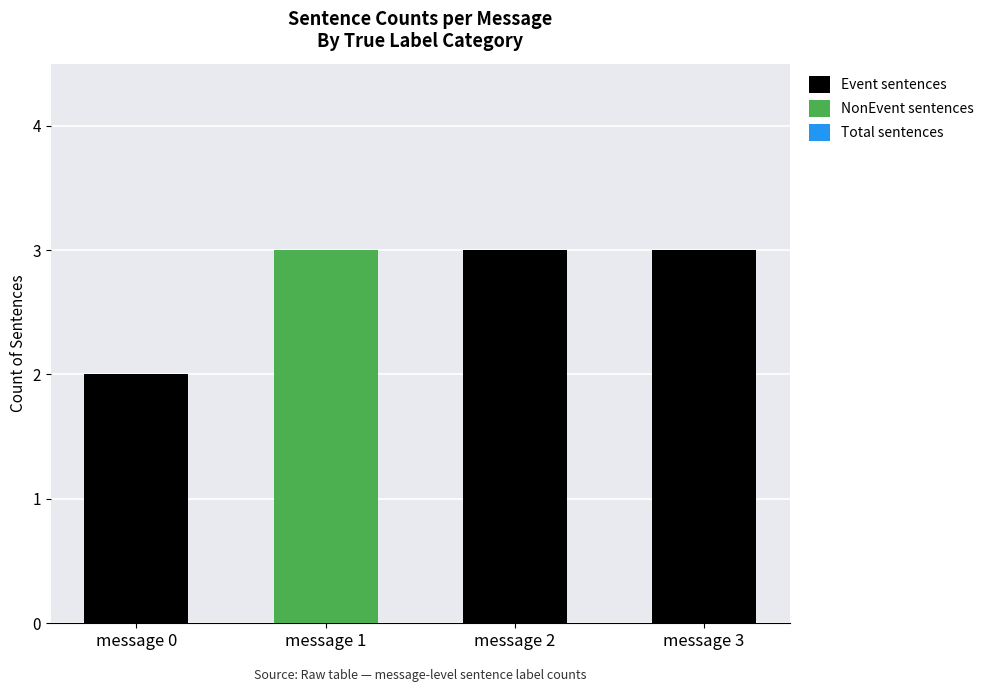

The value of Event sentences at message 1 is -2. True or false?

False